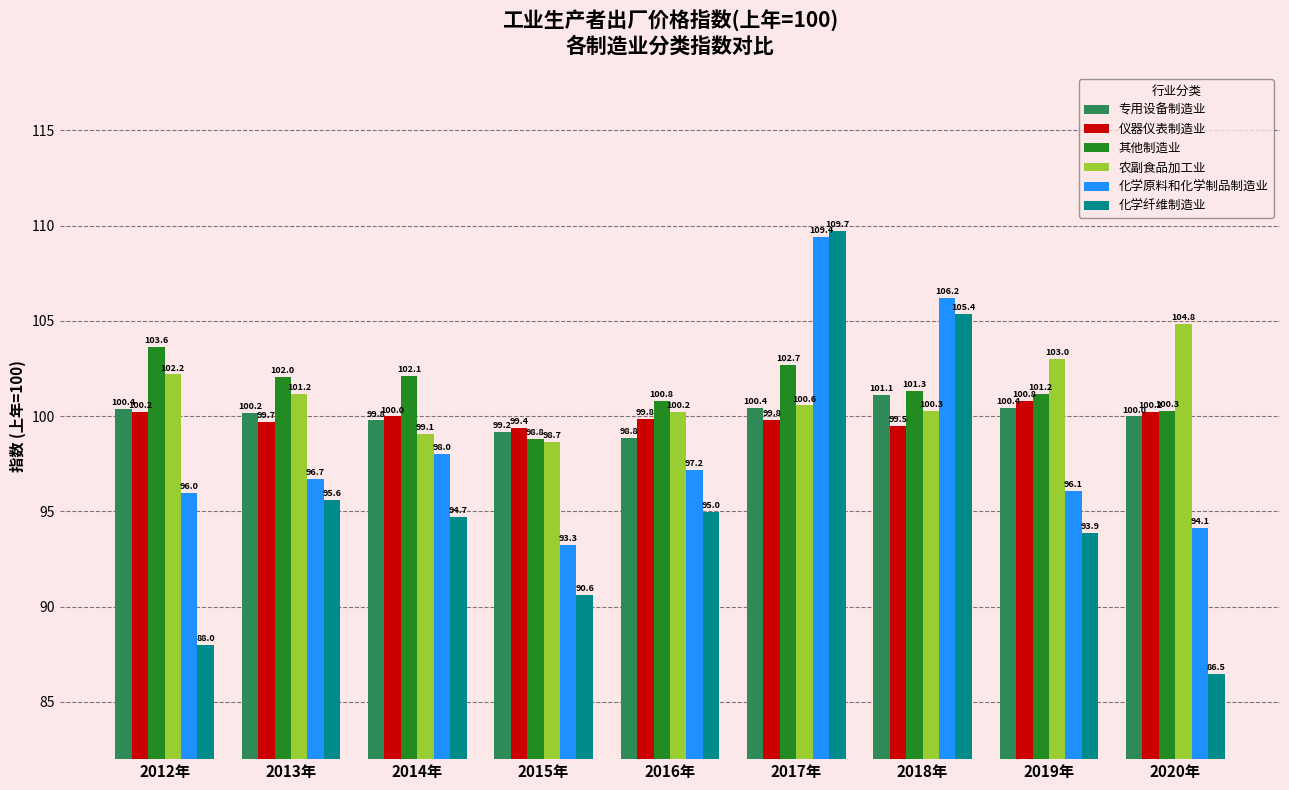

List the labels in order of 农副食品加工业 value, smallest first.

2015年, 2014年, 2016年, 2018年, 2017年, 2013年, 2012年, 2019年, 2020年